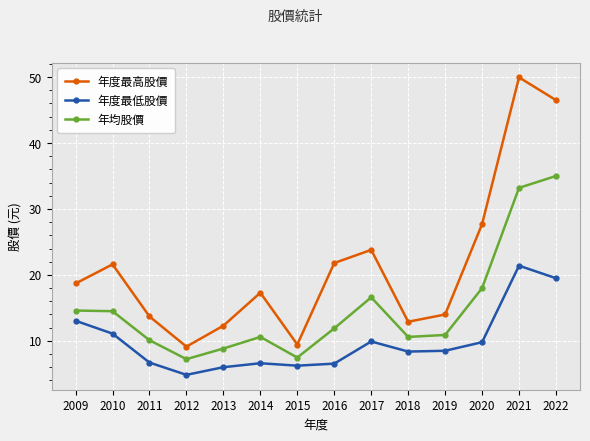

The 年度最低股價 series shows 3.4 at 2016. True or false?

False